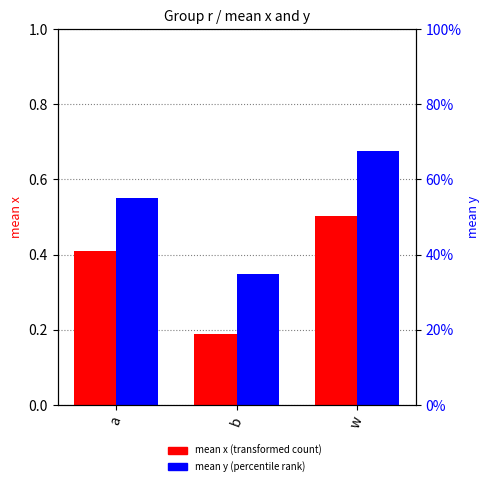

How many series are shown in this chart?

2